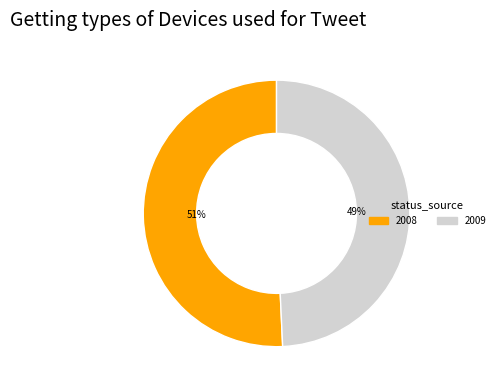

Do 2008 and 2009 together represent more than half of the pie?

Yes